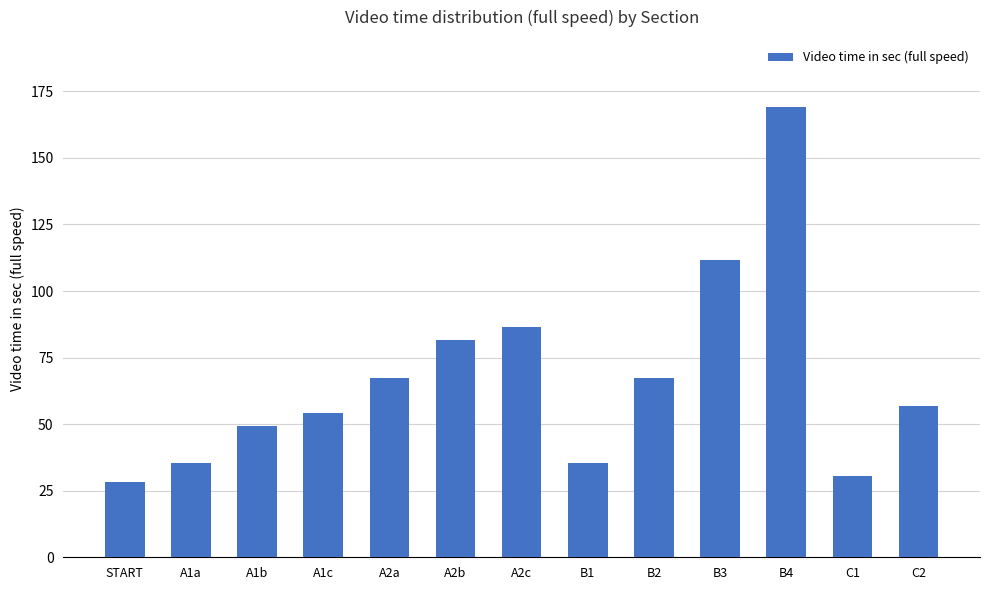

At which label is the value closest to 98?

A2c